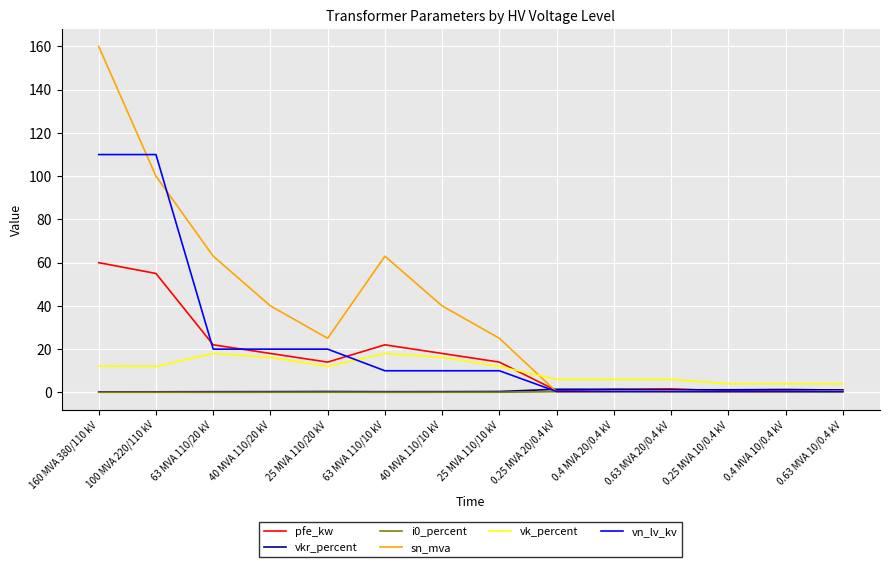

True or false: i0_percent has a value of 0.1 at 40 MVA 110/20 kV.

True